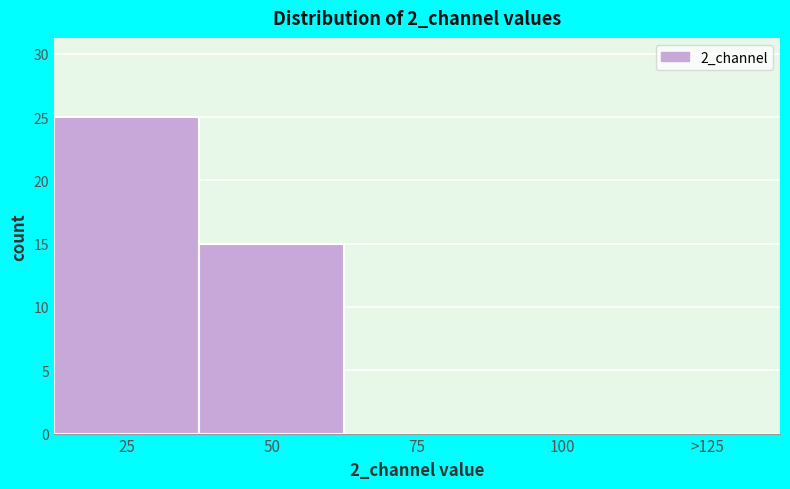

Reading right to left, transcribe all the data shown in this chart.

>125=0	100=0	75=0	50=15	25=25